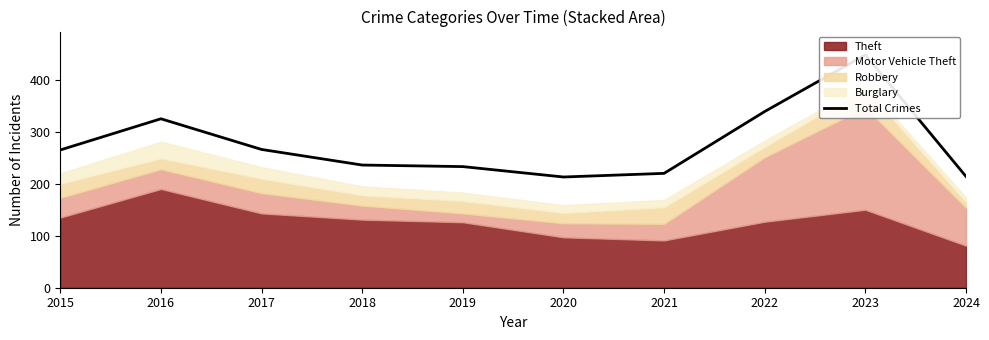

The value at 2017 is 266. True or false?

True